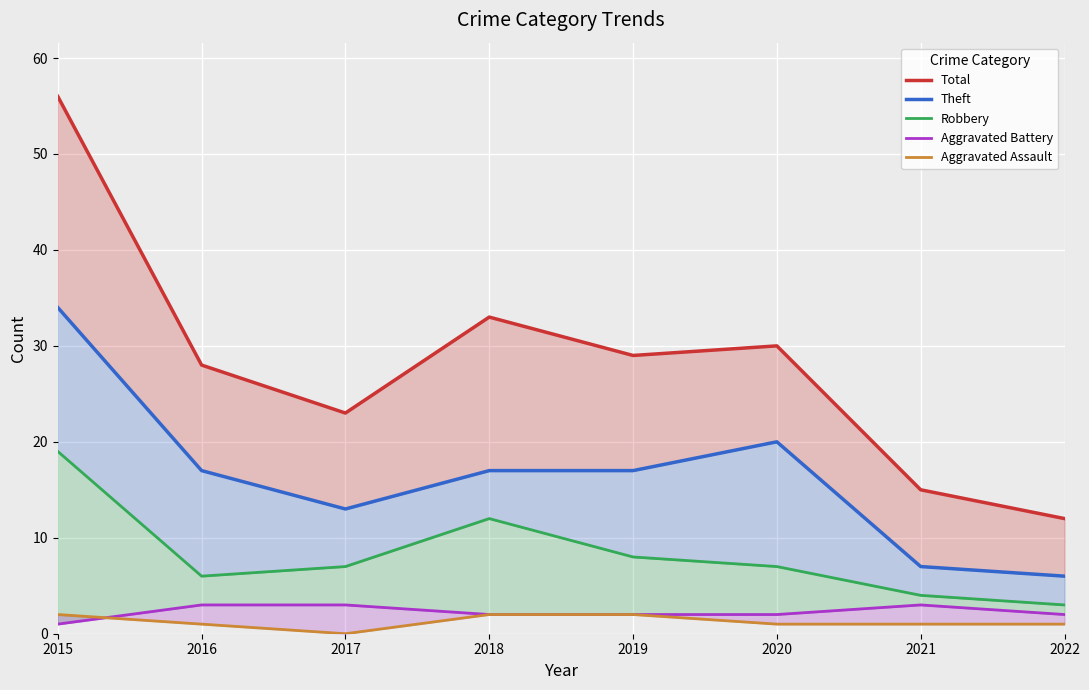

What are all the series names shown in the legend?

Total, Theft, Robbery, Aggravated Battery, Aggravated Assault